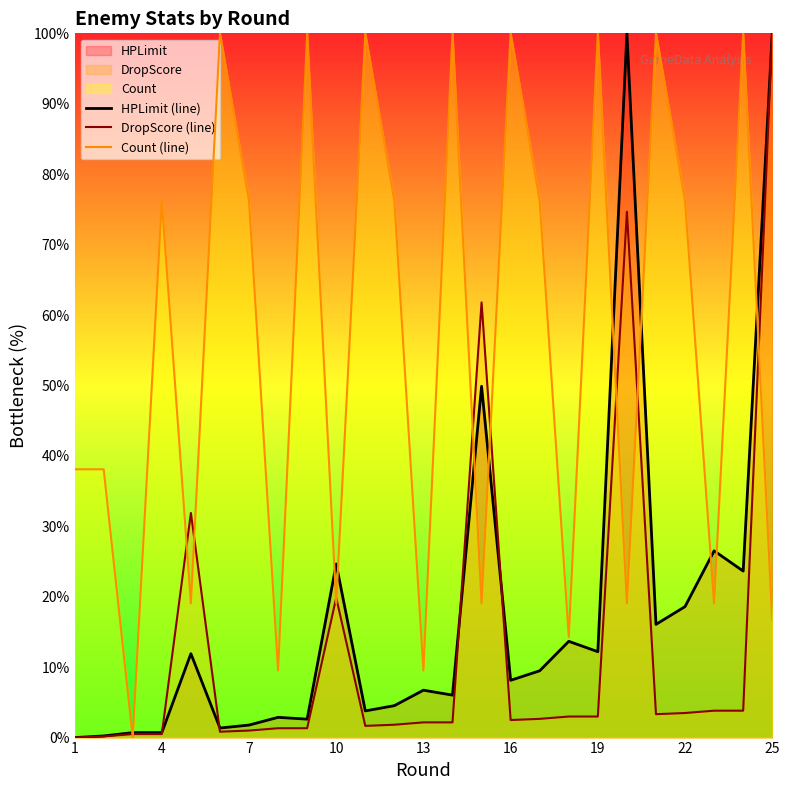

True or false: Count (line) has a value of 76.2 at 7.

True